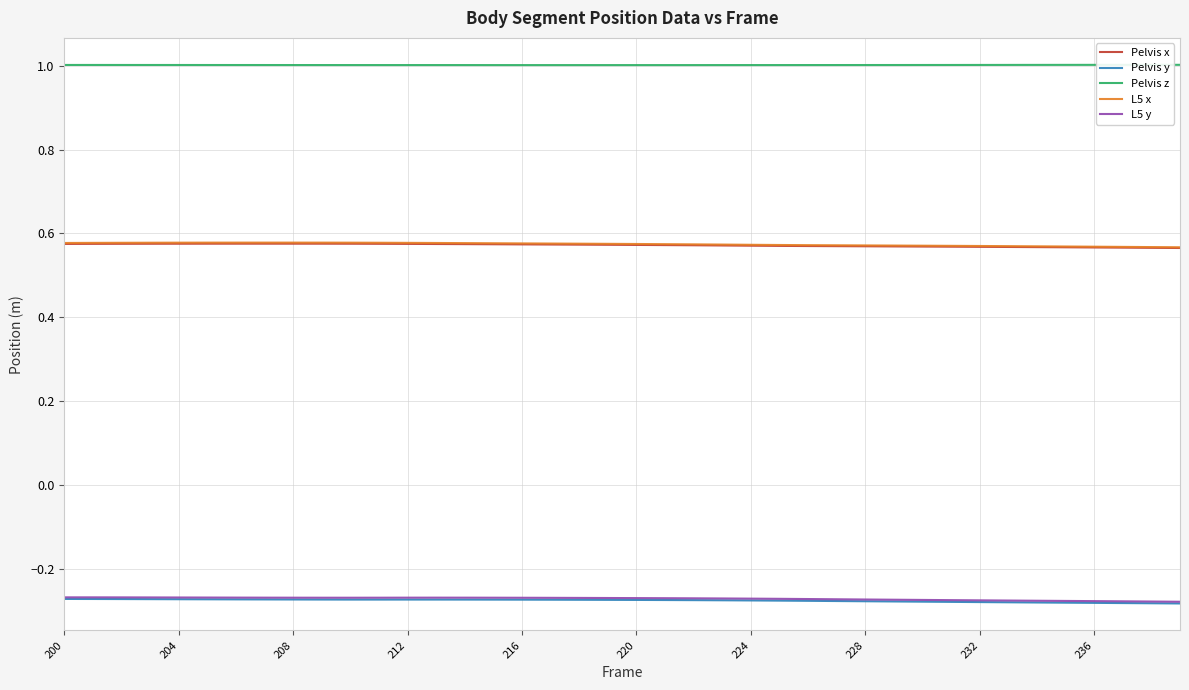

Which series has the largest total across all categories?

Pelvis z